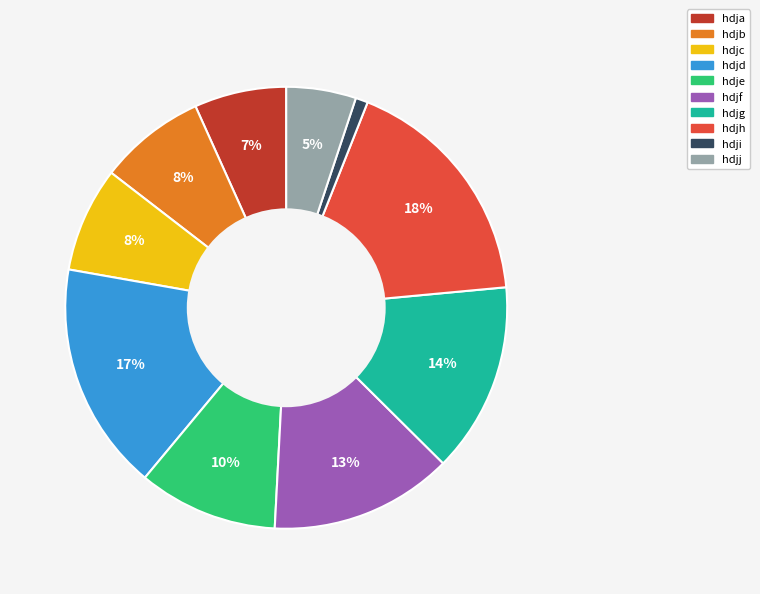

To the nearest percent, what portion does hdjj represent?

5%